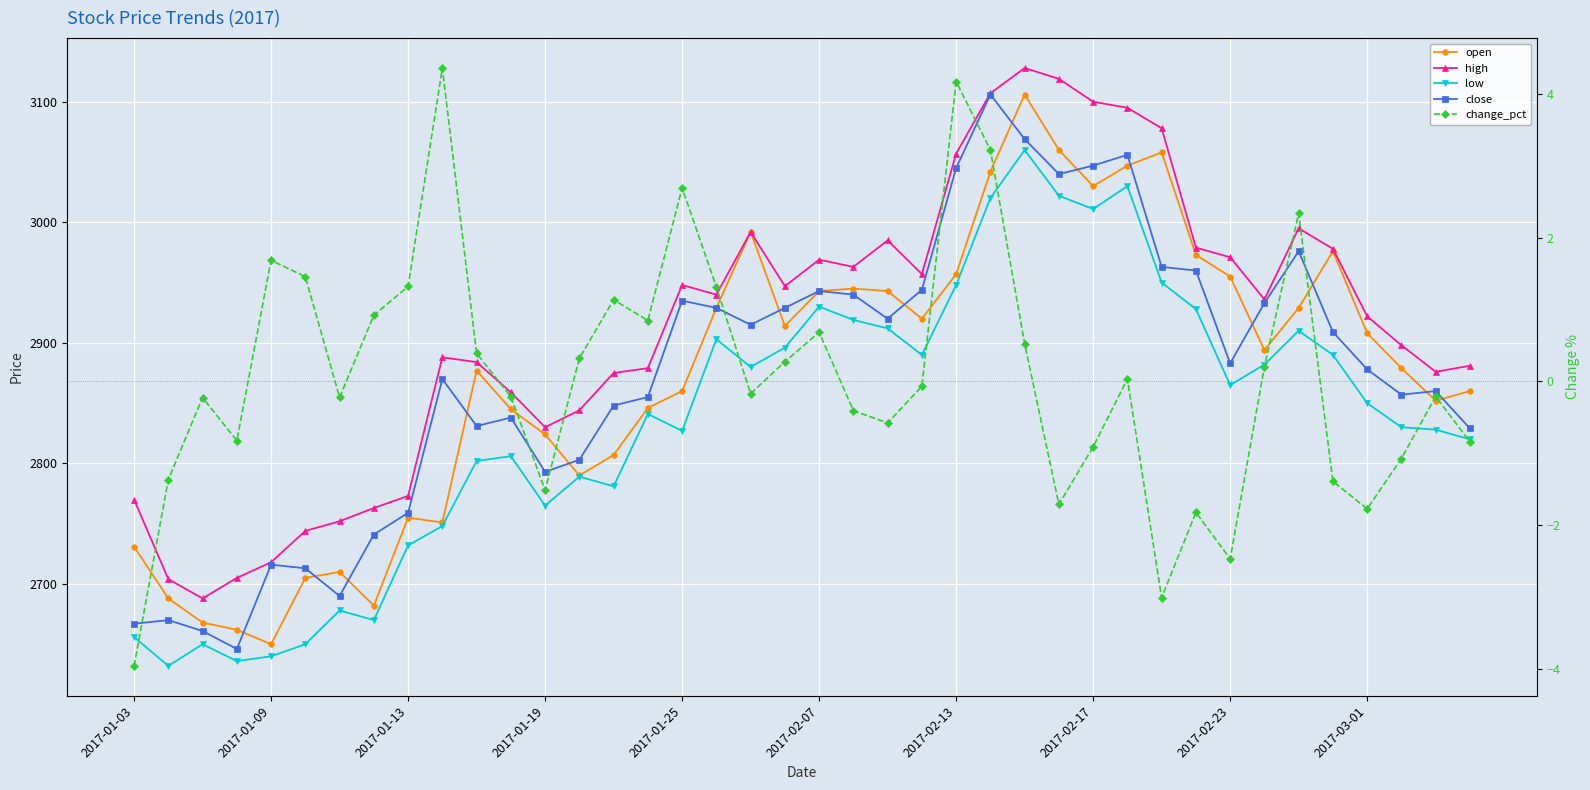

True or false: change_pct and open cross at least once.

False